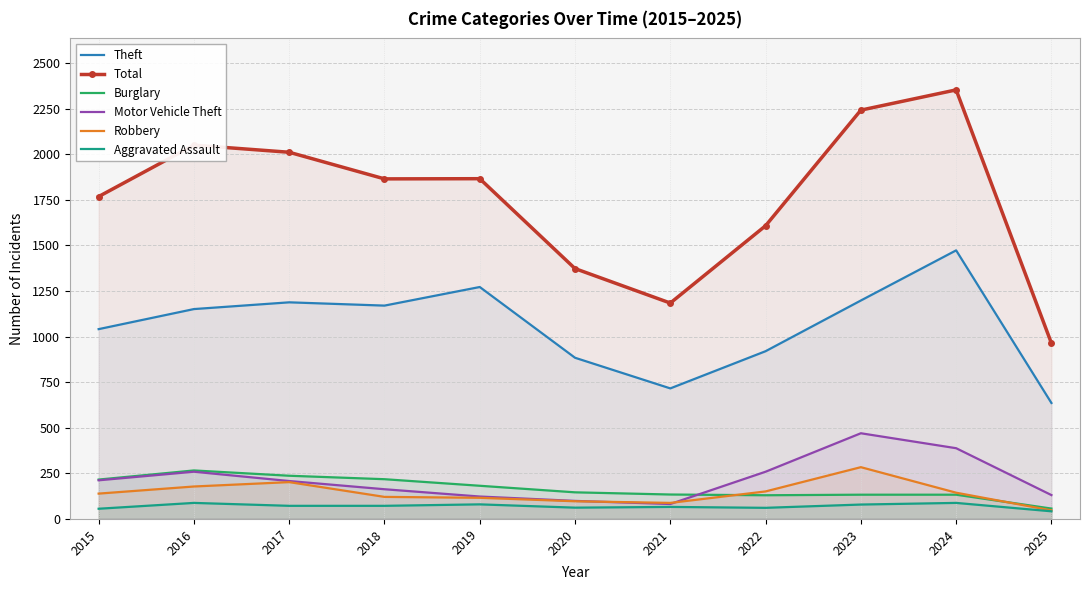

What is the difference between the second highest and minimum values in the Aggravated Assault series?

46